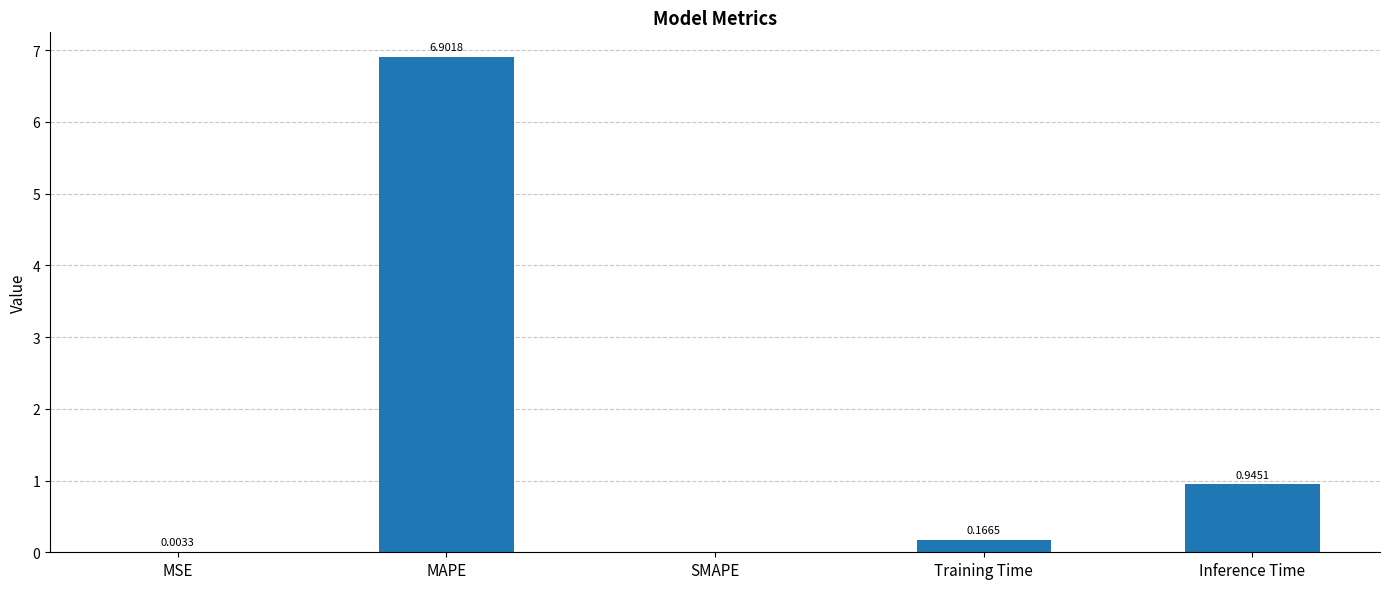

What is the sum of all values?

8.0